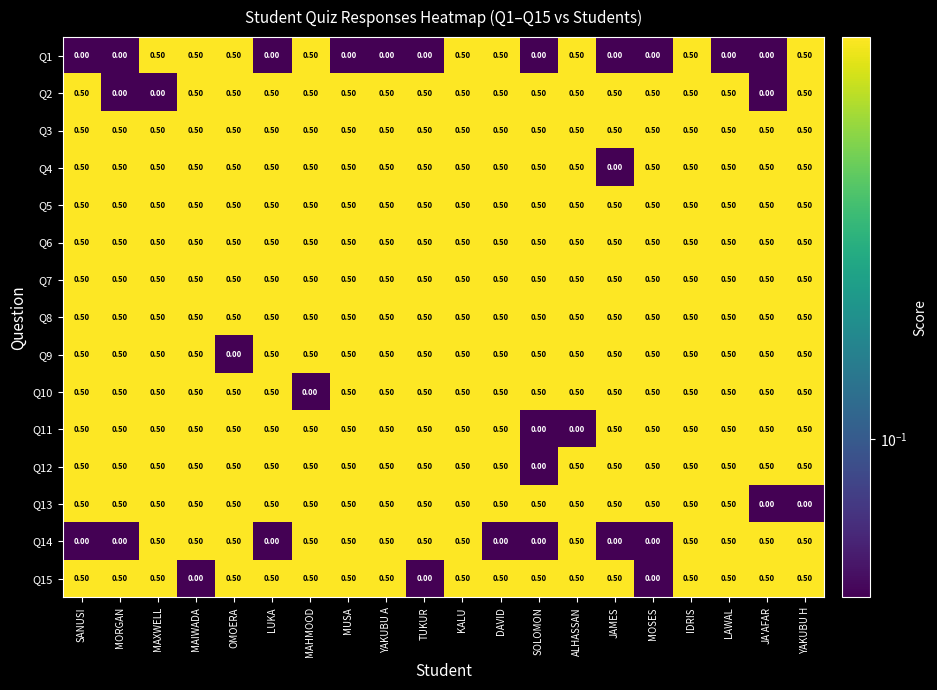

What is the difference between the maximum and second lowest values in the Q2 series?

0.5